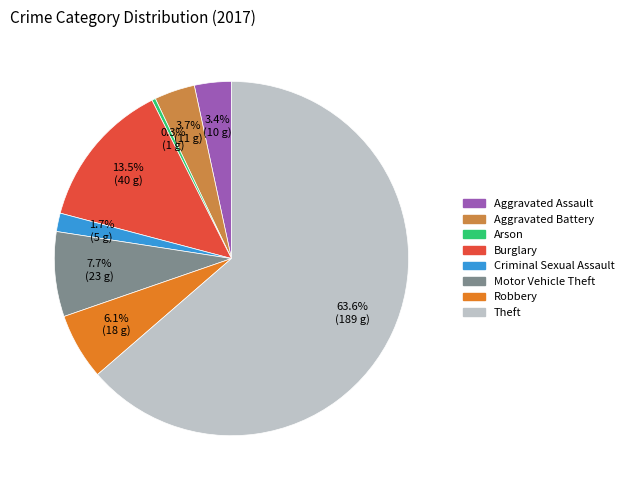

Is Theft the majority of the pie?

Yes